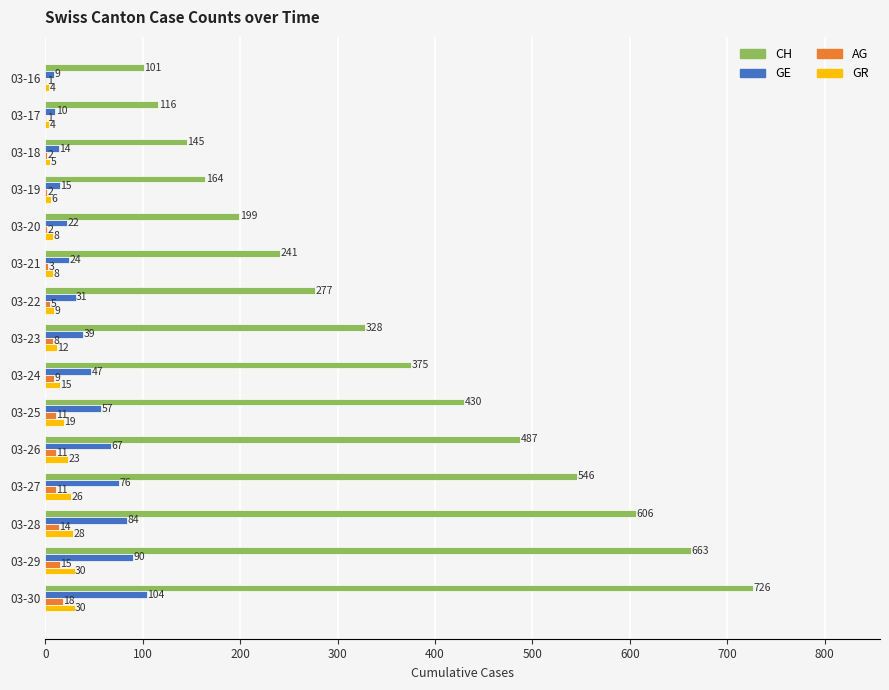

True or false: GE has a value of 14 at 03-25.

False